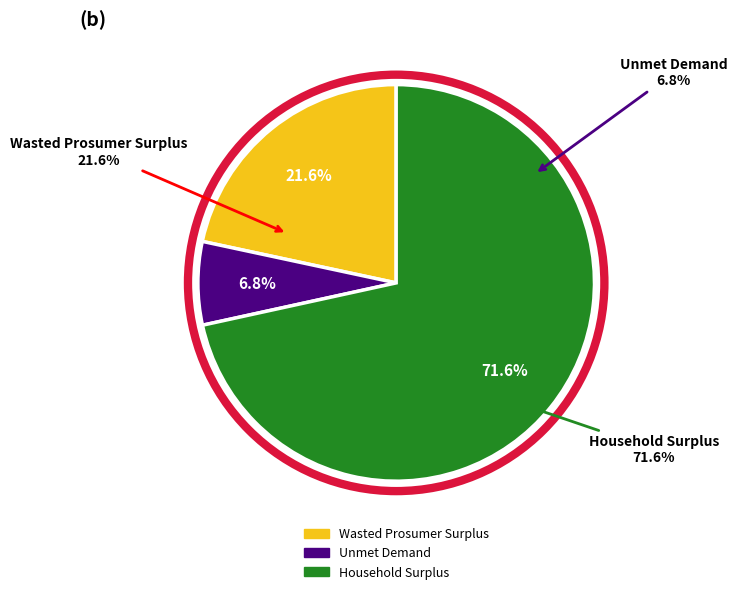

How many segments does this pie chart have?

3